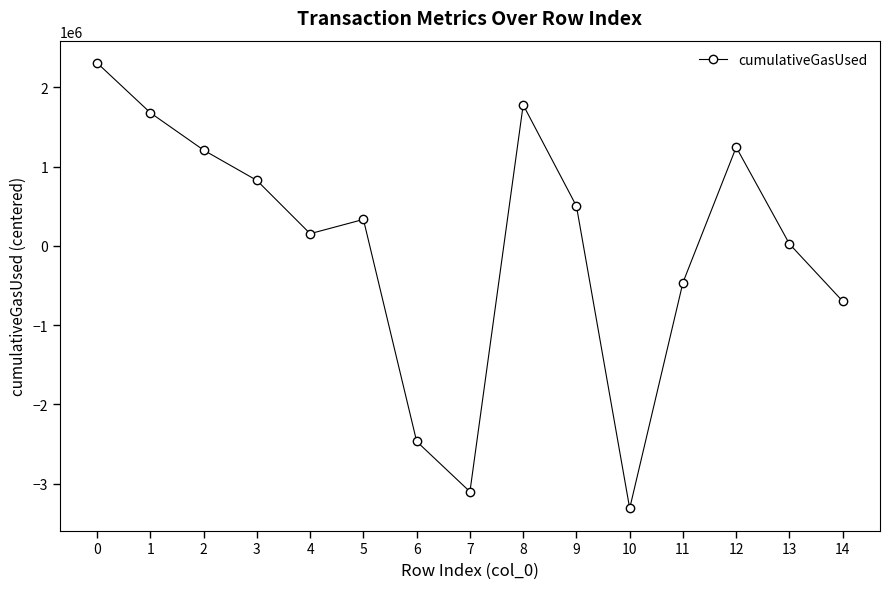

Reading right to left, extract all data points from this chart.

14=-699342.5	13=22989.5	12=1243538.5	11=-463344.5	10=-3311866.5	9=500123.5	8=1777185.5	7=-3101631.5	6=-2467868.5	5=332580.5	4=152881.5	3=824420.5	2=1206559.5	1=1677313.5	0=2306461.5